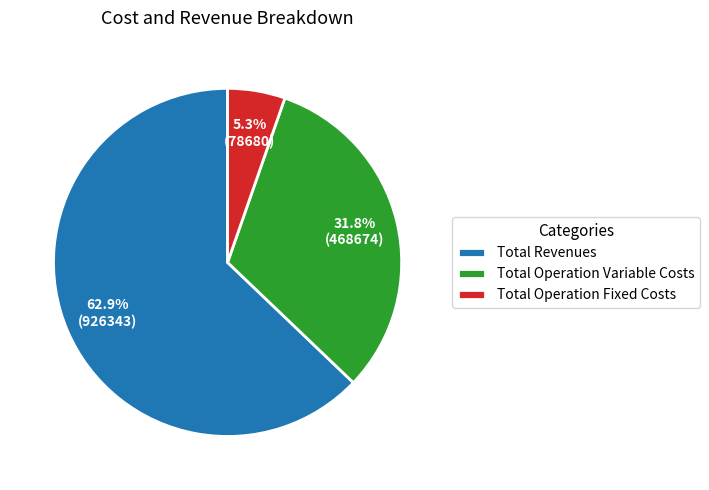

Which slice is the largest?

Total Revenues